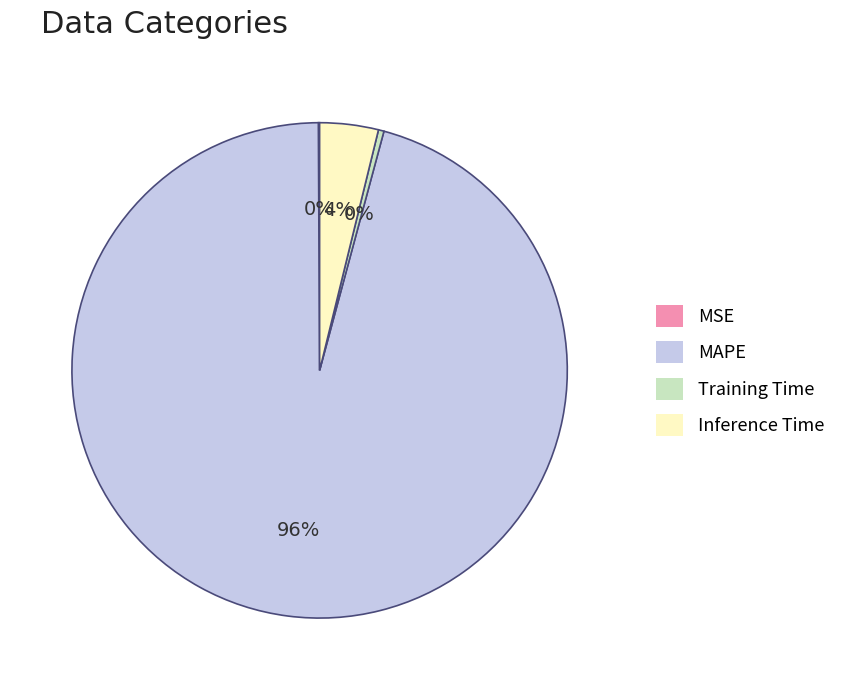

What is the largest slice in the pie chart?

MAPE